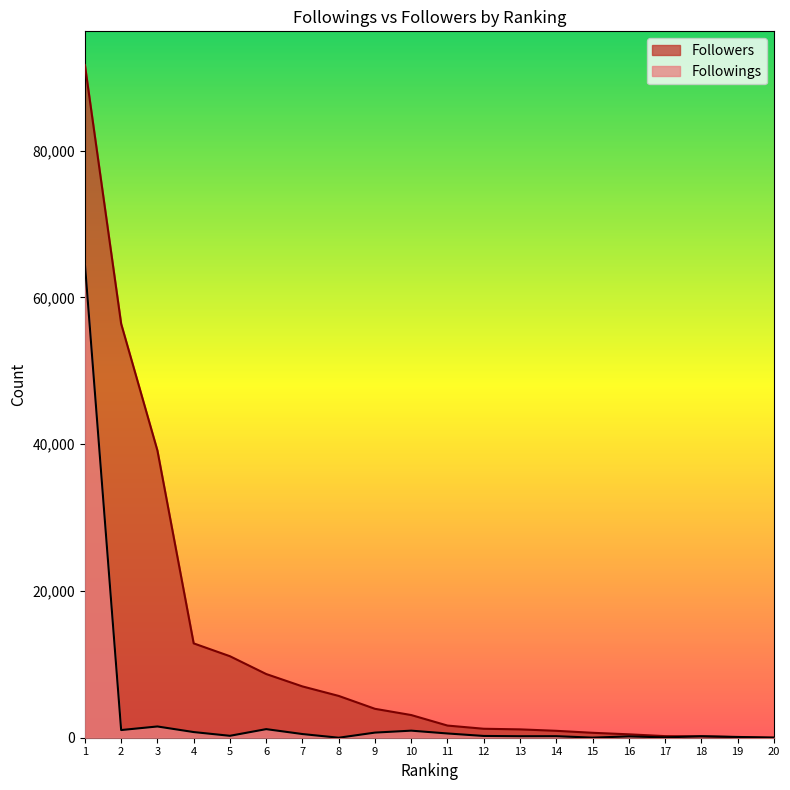

Reading right to left, transcribe all the data shown in this chart.

Followings: 20=8	19=105	18=203	17=46	16=180	15=13	14=210	13=205	12=241	11=579	10=963	9=698	8=0	7=501	6=1170	5=262	4=771	3=1533	2=1046	1=64593
Followers: 20=1	19=75	18=183	17=217	16=464	15=672	14=941	13=1138	12=1221	11=1656	10=3090	9=3939	8=5695	7=6990	6=8679	5=11105	4=12855	3=39131	2=56398	1=91666